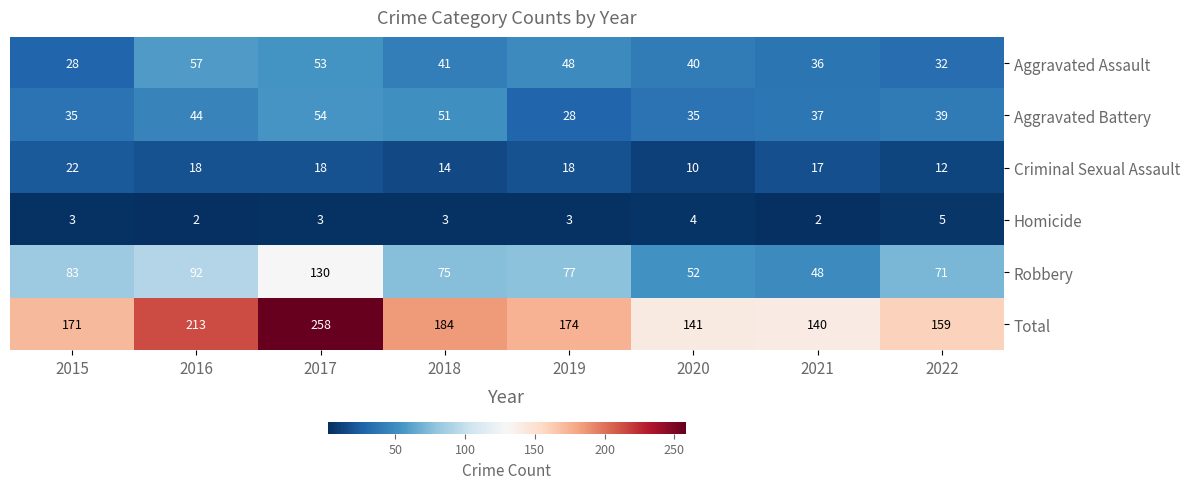

Read the Total value at 2020, to the nearest 5.

140